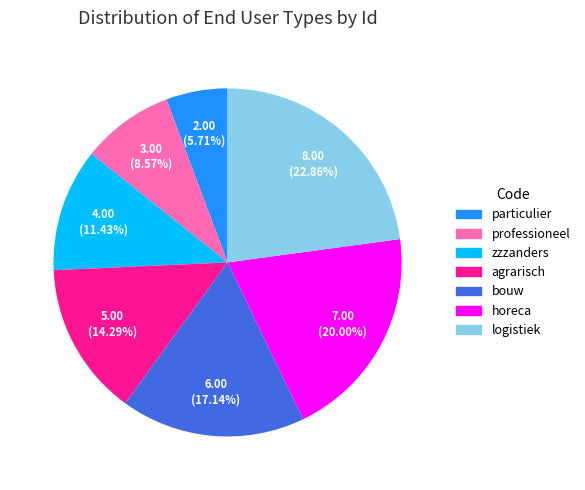

To the nearest percent, what portion does professioneel represent?

9%